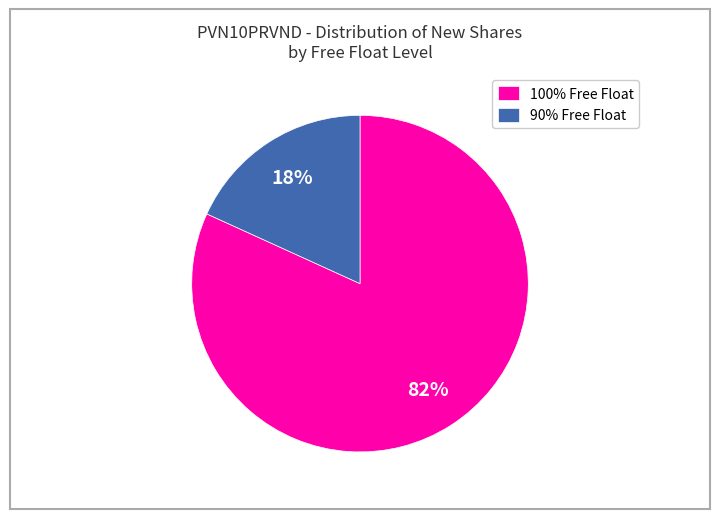

Between 100% Free Float and 90% Free Float, which is larger?

100% Free Float